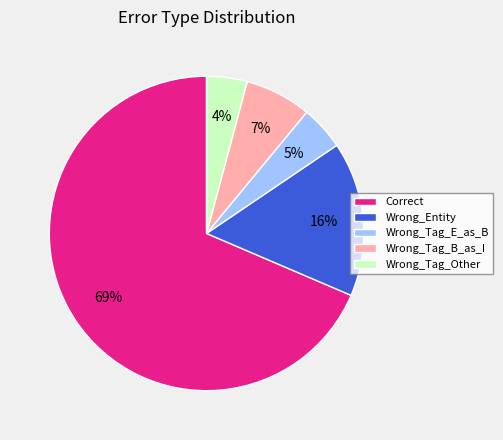

The Wrong_Tag_B_as_I slice represents 7% of the pie. True or false?

True